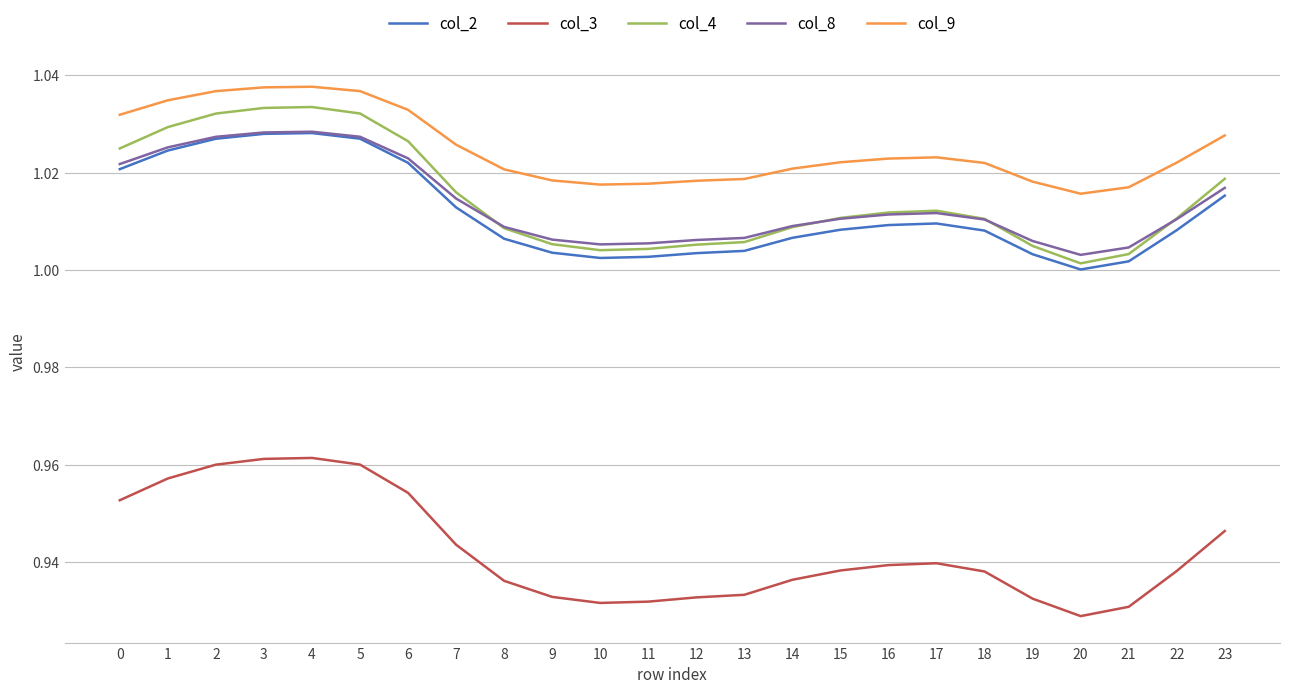

Which series has the largest range (max minus min)?

col_3